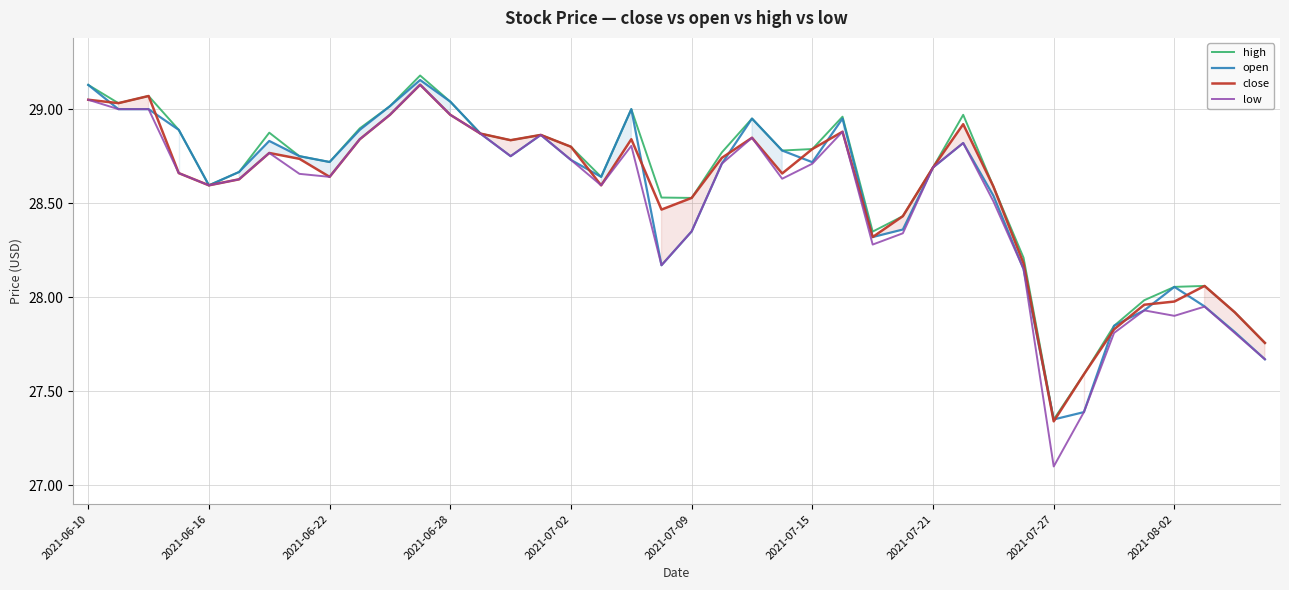

Reading left to right, transcribe all the data shown in this chart.

high: 29.1	29.0	29.1	28.9	28.6	28.7	28.9	28.8	28.7	28.9	29.0	29.2	29.0	28.9	28.8	28.9	28.8	28.6	29.0	28.5	28.5	28.8	28.9	28.8	28.8	29.0	28.3	28.4	28.7	29.0	28.6	28.2	27.4	27.6	27.8	28.0	28.1	28.1	27.9	27.8
open: 29.1	29.0	29.0	28.9	28.6	28.7	28.8	28.8	28.7	28.9	29.0	29.2	29.0	28.9	28.8	28.9	28.7	28.6	29.0	28.2	28.4	28.7	28.9	28.8	28.7	28.9	28.3	28.4	28.7	28.8	28.5	28.1	27.4	27.4	27.8	27.9	28.1	28.0	27.8	27.7
close: 29.1	29.0	29.1	28.7	28.6	28.6	28.8	28.7	28.6	28.8	29.0	29.1	29.0	28.9	28.8	28.9	28.8	28.6	28.8	28.5	28.5	28.7	28.8	28.7	28.8	28.9	28.3	28.4	28.7	28.9	28.6	28.2	27.3	27.6	27.8	28.0	28.0	28.1	27.9	27.8
low: 29.1	29.0	29.0	28.7	28.6	28.6	28.8	28.7	28.6	28.8	29.0	29.1	29.0	28.9	28.8	28.9	28.7	28.6	28.8	28.2	28.4	28.7	28.8	28.6	28.7	28.9	28.3	28.3	28.7	28.8	28.5	28.1	27.1	27.4	27.8	27.9	27.9	27.9	27.8	27.7